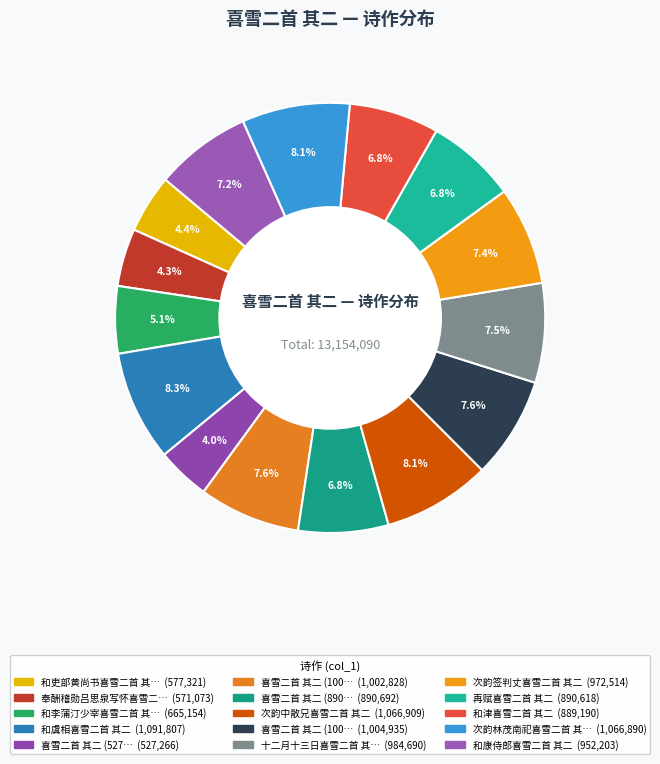

Count the number of slices in the pie.

15